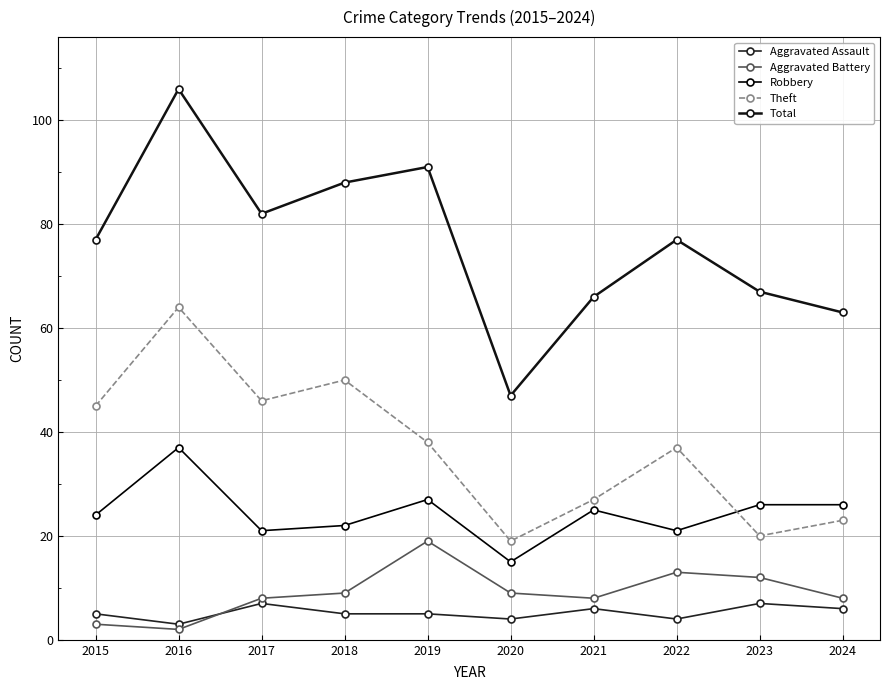

How many interior local valleys does the Aggravated Assault series have?

3